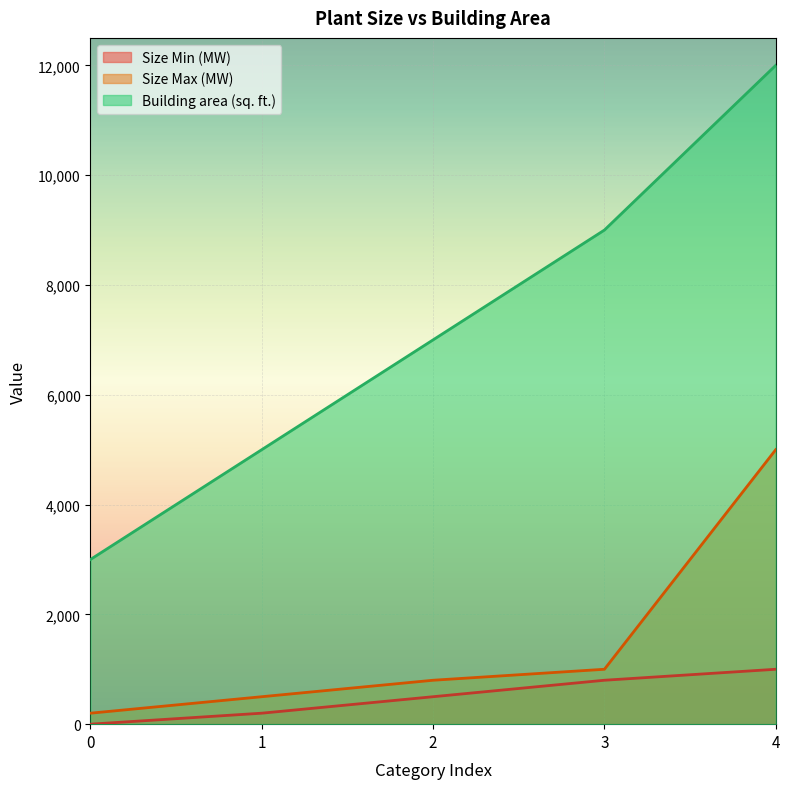

At how many categories does at least one series exceed 10002?

1